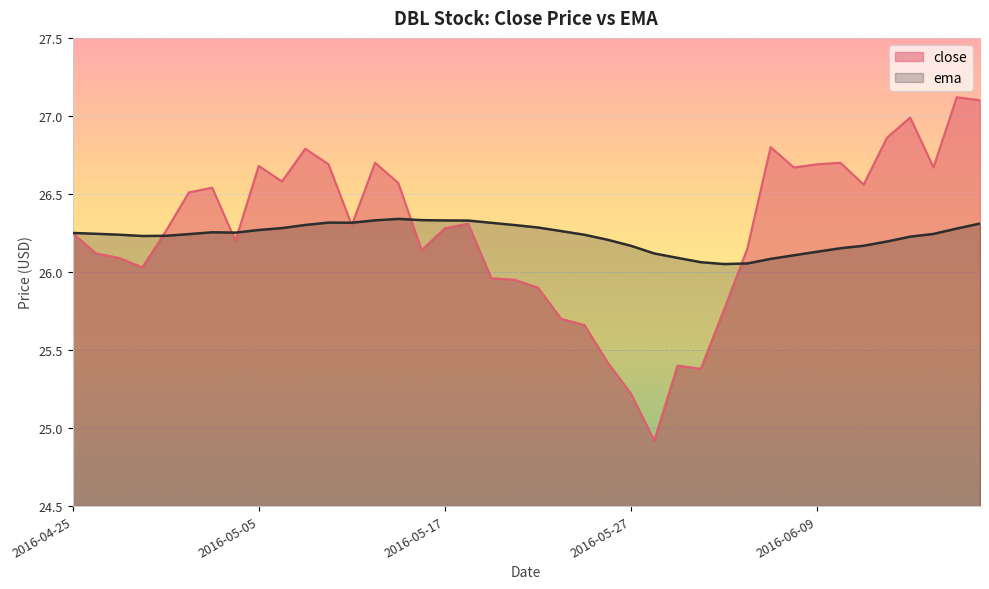

Reading left to right, transcribe all the data shown in this chart.

close: 2016-04-25=26.2	2016-04-26=26.1	2016-04-27=26.1	2016-04-28=26.0	2016-04-29=26.3	2016-05-02=26.5	2016-05-03=26.5	2016-05-04=26.2	2016-05-05=26.7	2016-05-06=26.6	2016-05-09=26.8	2016-05-10=26.7	2016-05-11=26.3	2016-05-12=26.7	2016-05-13=26.6	2016-05-16=26.1	2016-05-17=26.3	2016-05-18=26.3	2016-05-19=26.0	2016-05-20=26.0	2016-05-23=25.9	2016-05-24=25.7	2016-05-25=25.7	2016-05-26=25.4	2016-05-27=25.2	2016-05-31=24.9	2016-06-01=25.4	2016-06-02=25.4	2016-06-03=25.8	2016-06-06=26.1	2016-06-07=26.8	2016-06-08=26.7	2016-06-09=26.7	2016-06-10=26.7	2016-06-13=26.6	2016-06-14=26.9	2016-06-15=27.0	2016-06-16=26.7	2016-06-17=27.1	2016-06-20=27.1
ema: 2016-04-25=26.2	2016-04-26=26.2	2016-04-27=26.2	2016-04-28=26.2	2016-04-29=26.2	2016-05-02=26.2	2016-05-03=26.3	2016-05-04=26.3	2016-05-05=26.3	2016-05-06=26.3	2016-05-09=26.3	2016-05-10=26.3	2016-05-11=26.3	2016-05-12=26.3	2016-05-13=26.3	2016-05-16=26.3	2016-05-17=26.3	2016-05-18=26.3	2016-05-19=26.3	2016-05-20=26.3	2016-05-23=26.3	2016-05-24=26.3	2016-05-25=26.2	2016-05-26=26.2	2016-05-27=26.2	2016-05-31=26.1	2016-06-01=26.1	2016-06-02=26.1	2016-06-03=26.1	2016-06-06=26.1	2016-06-07=26.1	2016-06-08=26.1	2016-06-09=26.1	2016-06-10=26.2	2016-06-13=26.2	2016-06-14=26.2	2016-06-15=26.2	2016-06-16=26.2	2016-06-17=26.3	2016-06-20=26.3